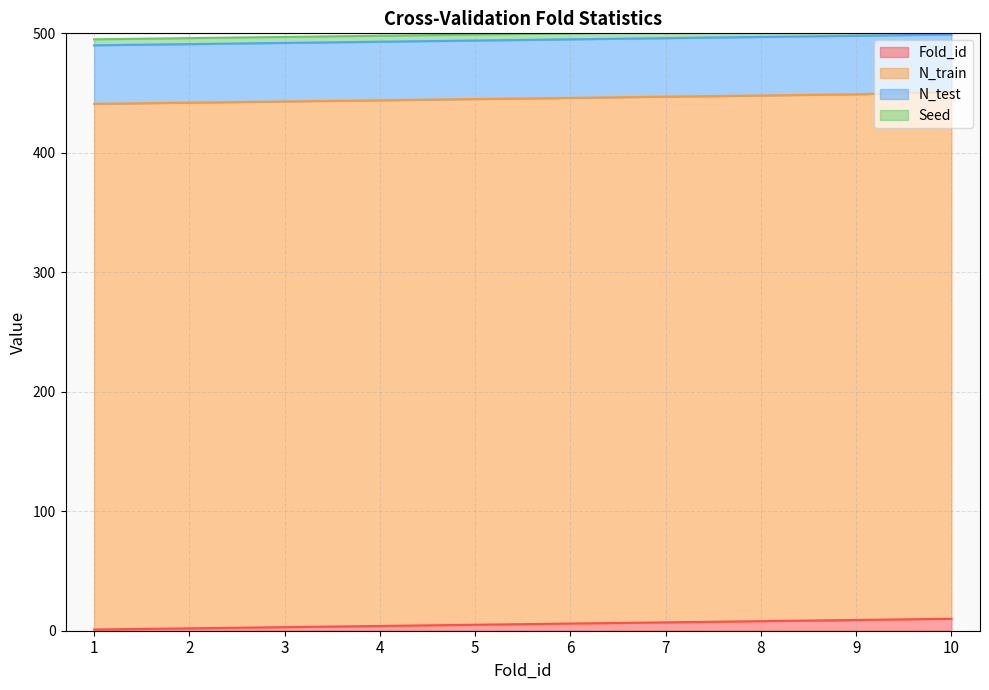

What is the total value across all series at 3?

497